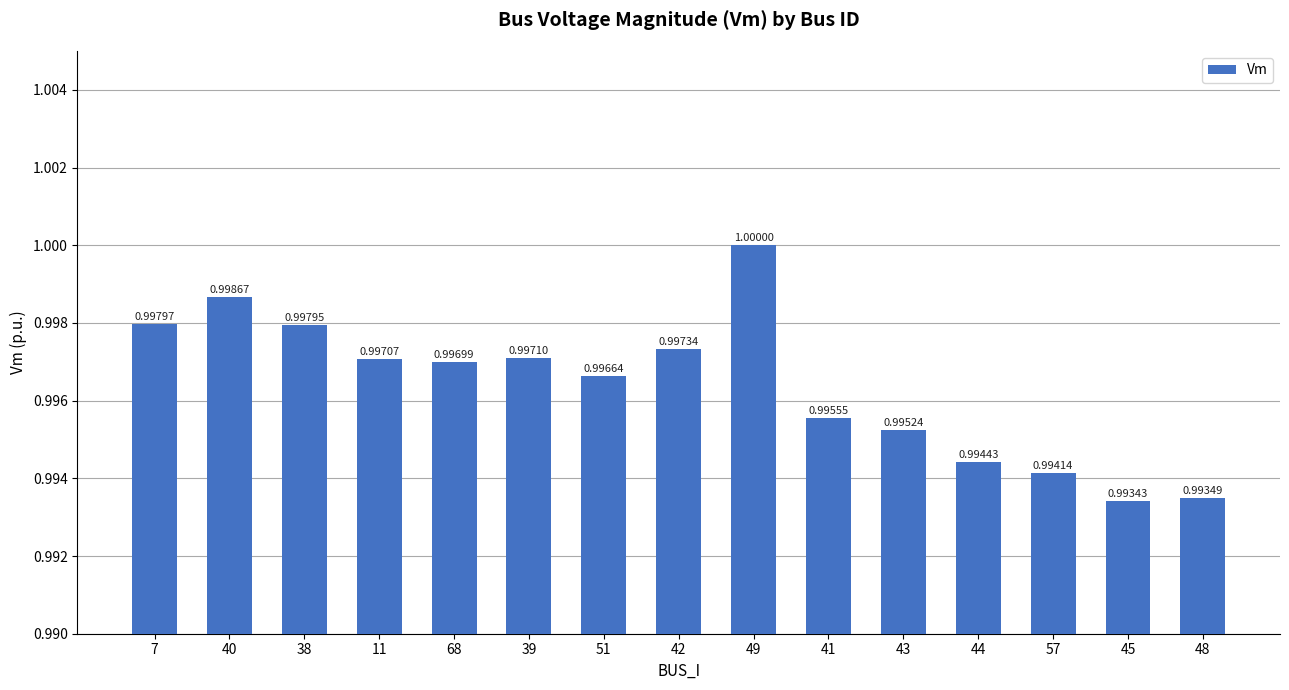

What is the minimum value shown in the chart?

1.0